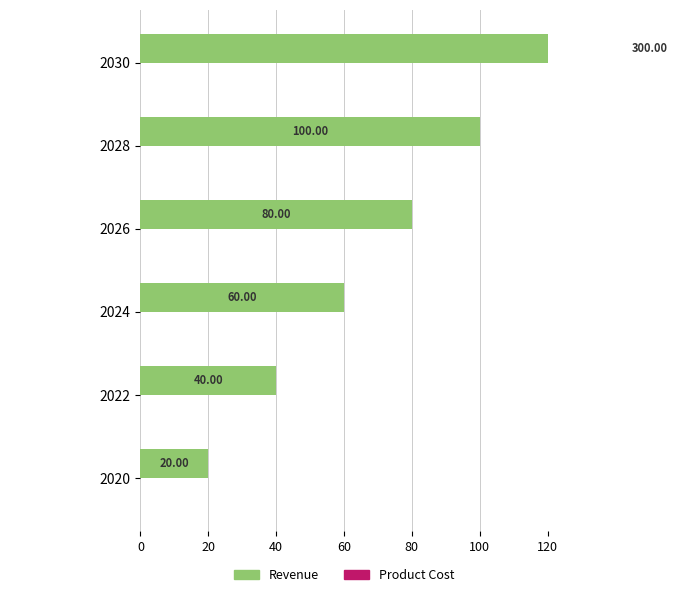

What is the maximum value shown in the chart?

300